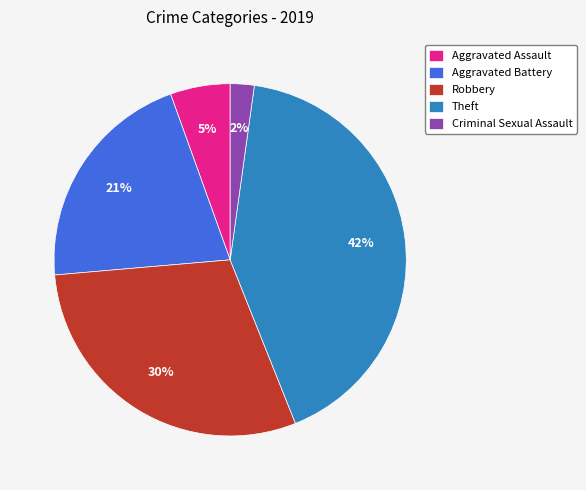

Is it true that Aggravated Assault is 18% of the pie?

False